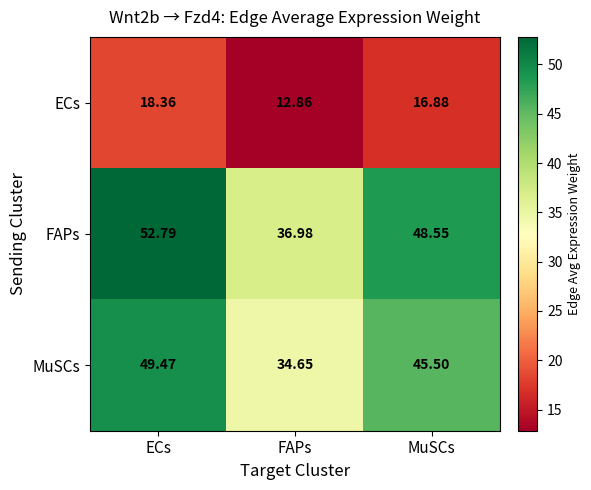

Rank the series by their maximum value, from lowest to highest.

ECs, MuSCs, FAPs